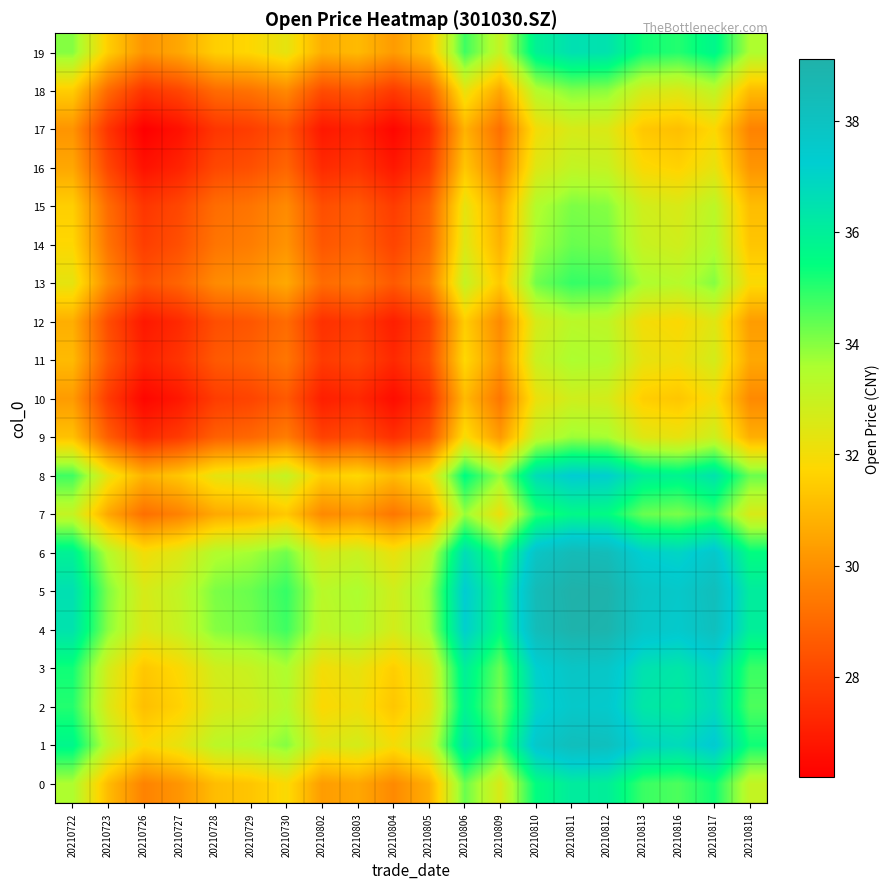

At how many categories does at least one series exceed 32?

20